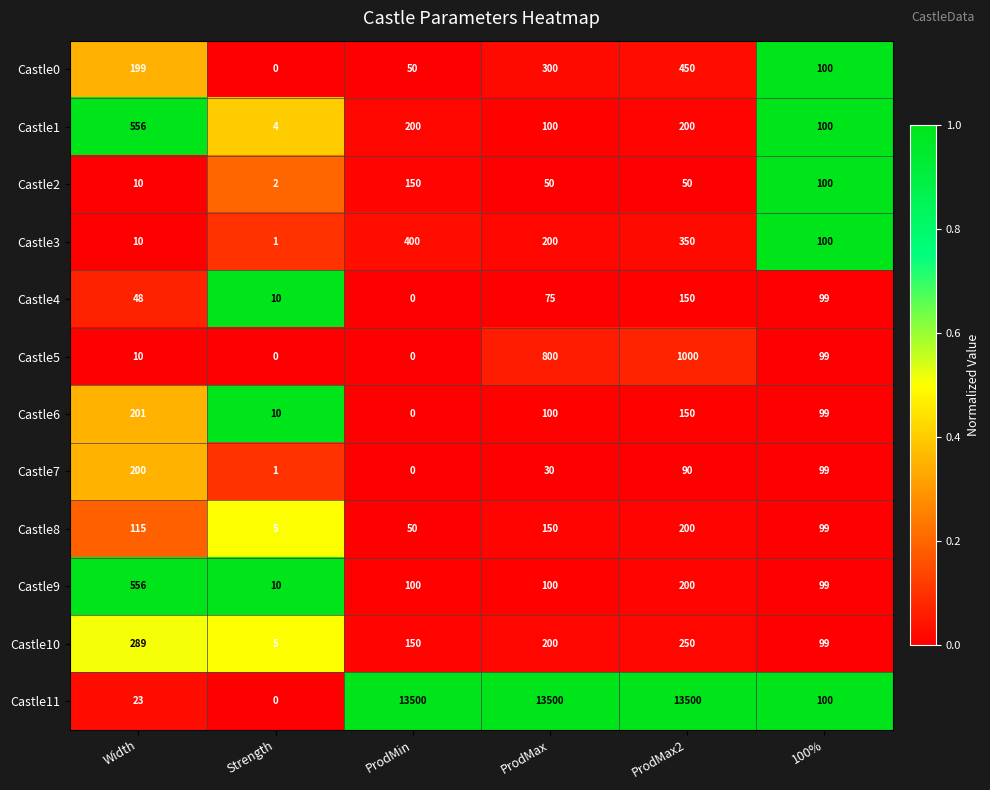

What is the difference between the maximum and minimum values in the Castle4 series?

150